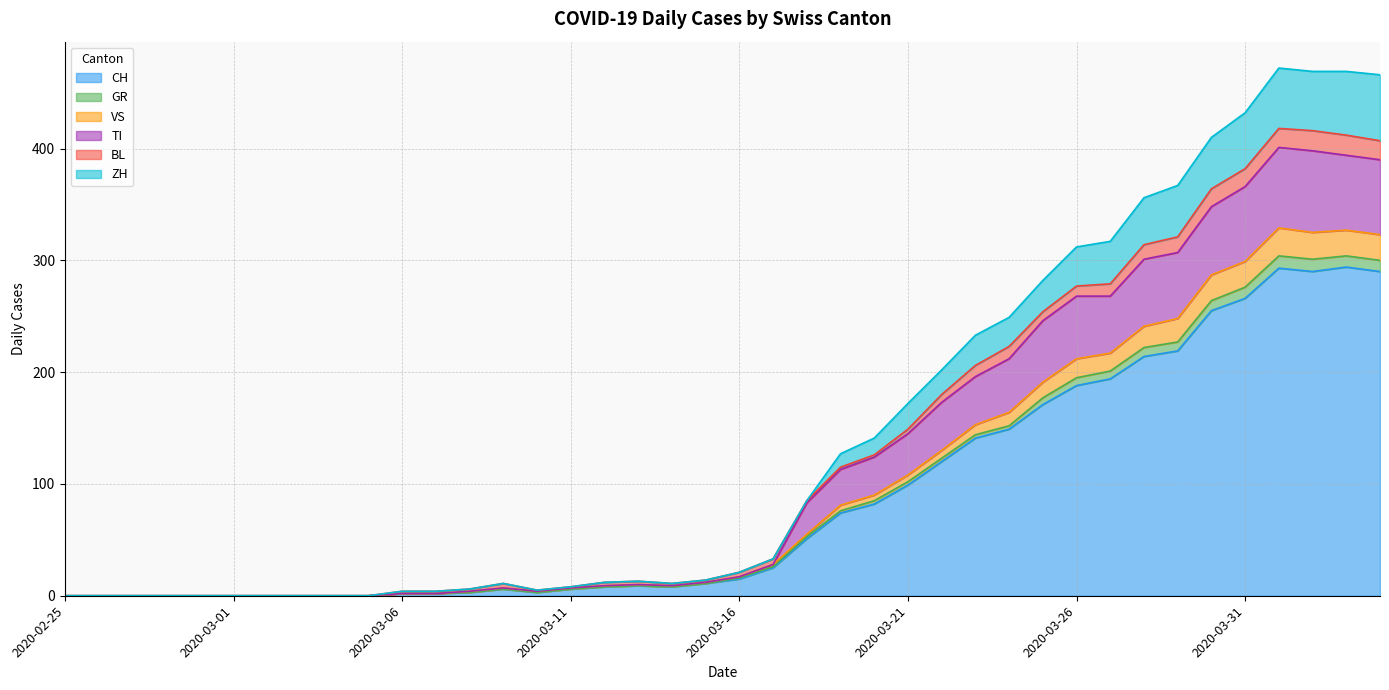

At how many categories does at least one series exceed 45?

18